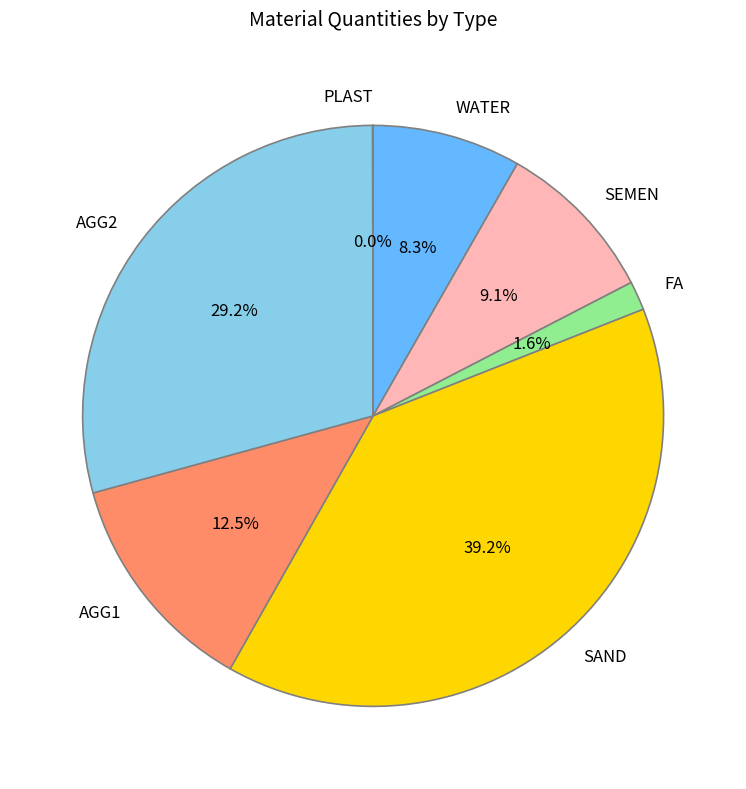

Which slice is the largest?

SAND